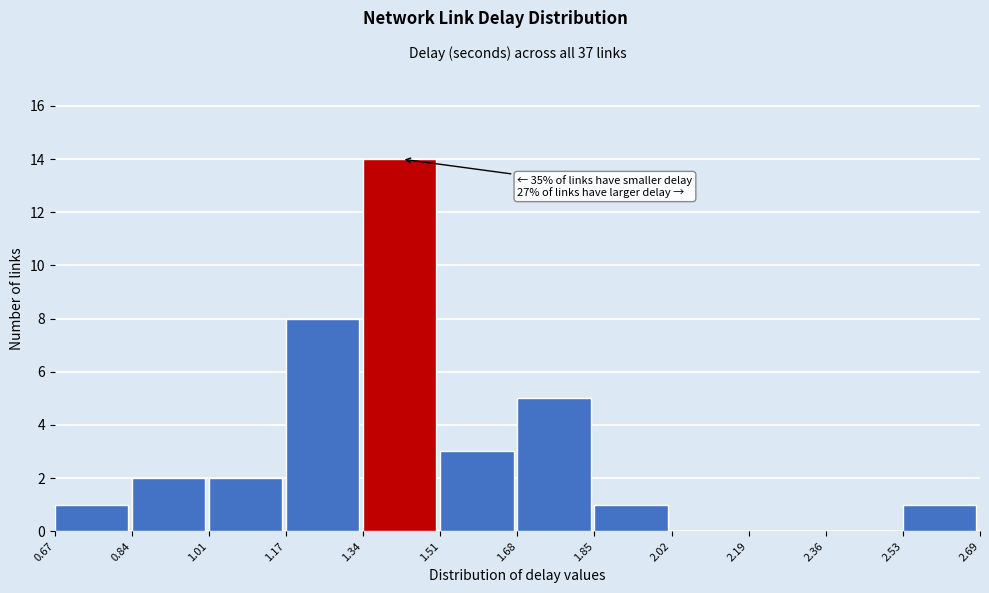

Over which range of the x-axis is the bar tallest?

1.34 to 1.51